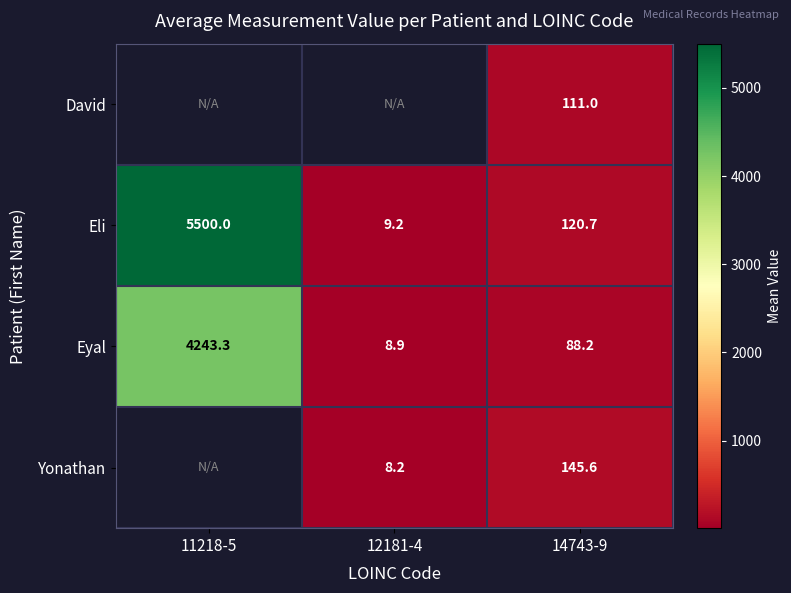

Rank the categories by Eli value from highest to lowest.

11218-5, 14743-9, 12181-4